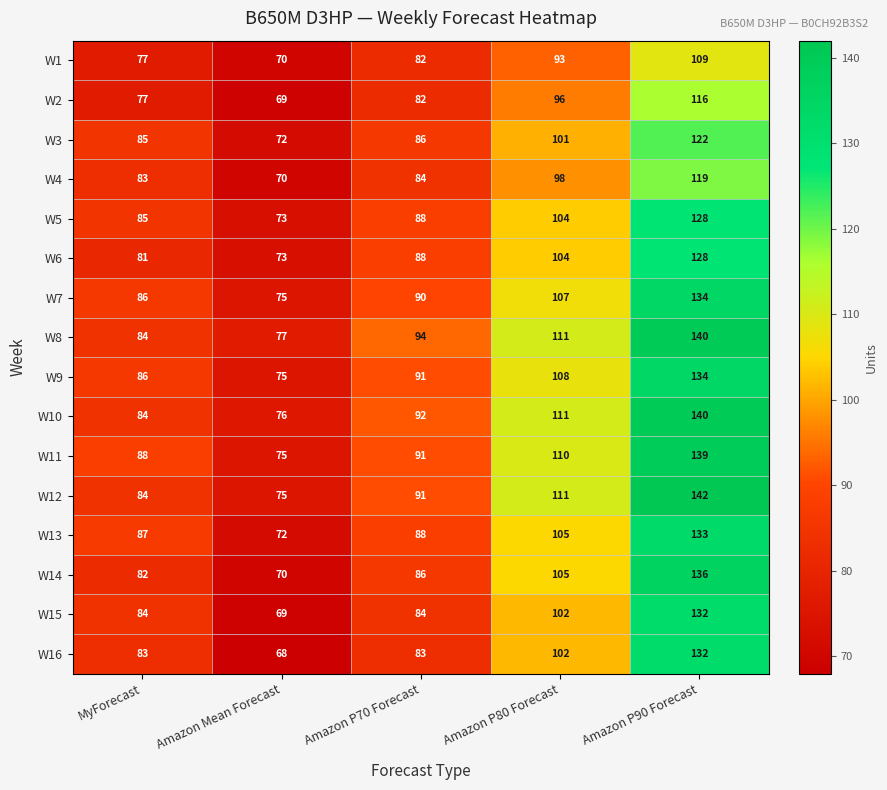

What is the difference between the second highest and second lowest values in the W9 series?

22